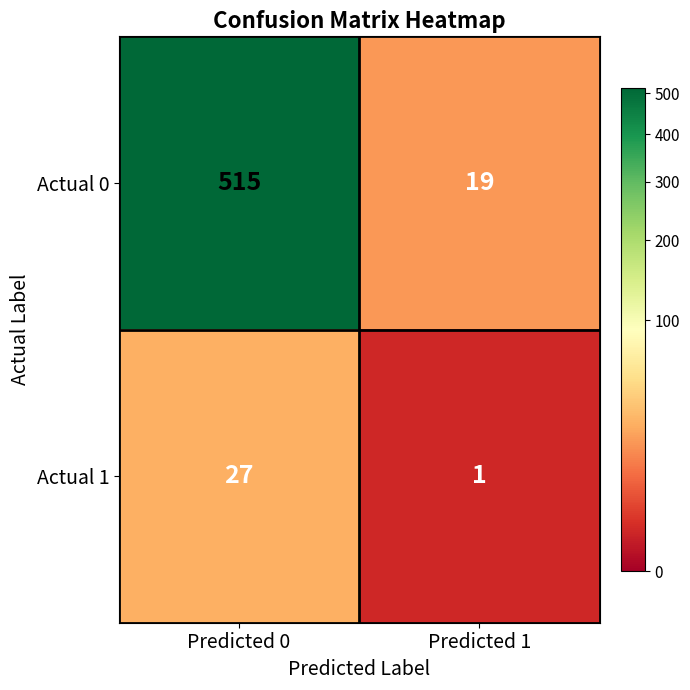

Is it true that Actual 0 equals 10 at Predicted 1?

False